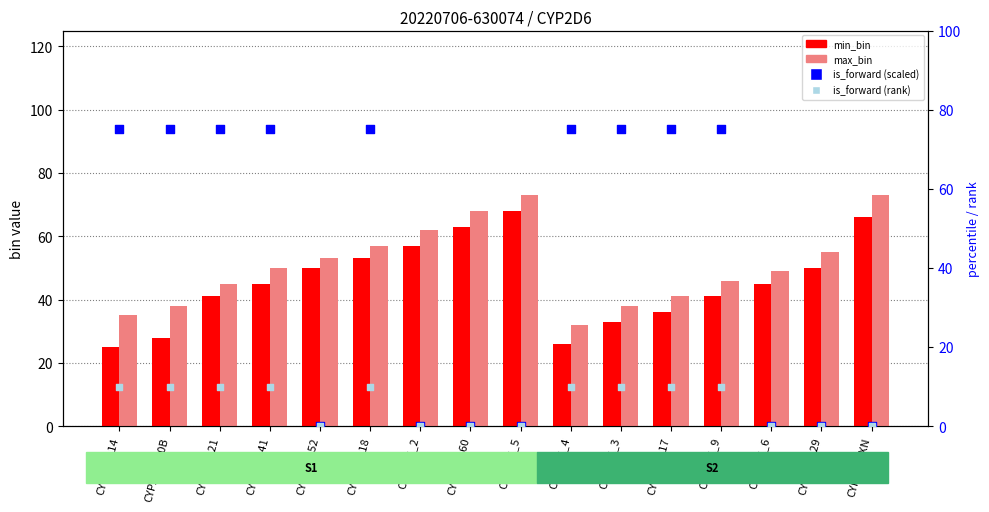

Which series contains the highest Y value?

is_forward (scaled)